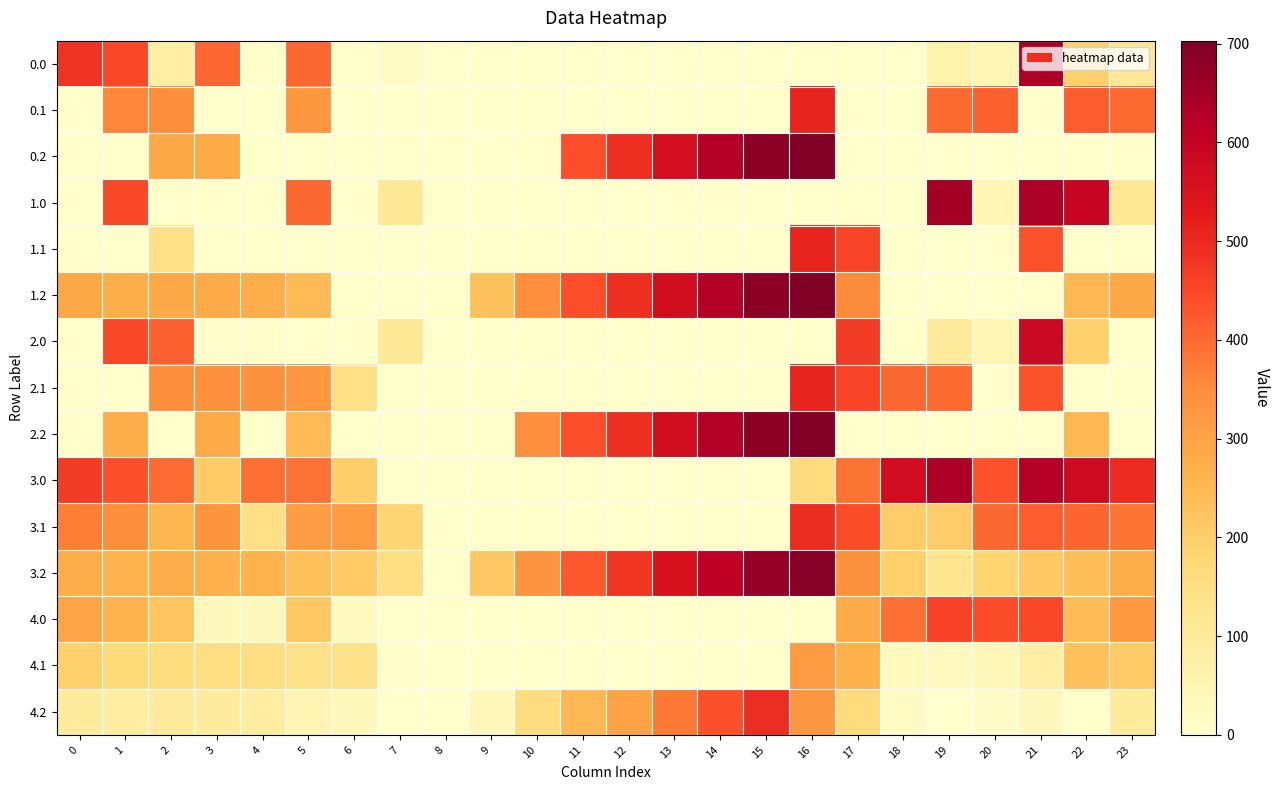

Which label corresponds to the largest value in the chart?

16